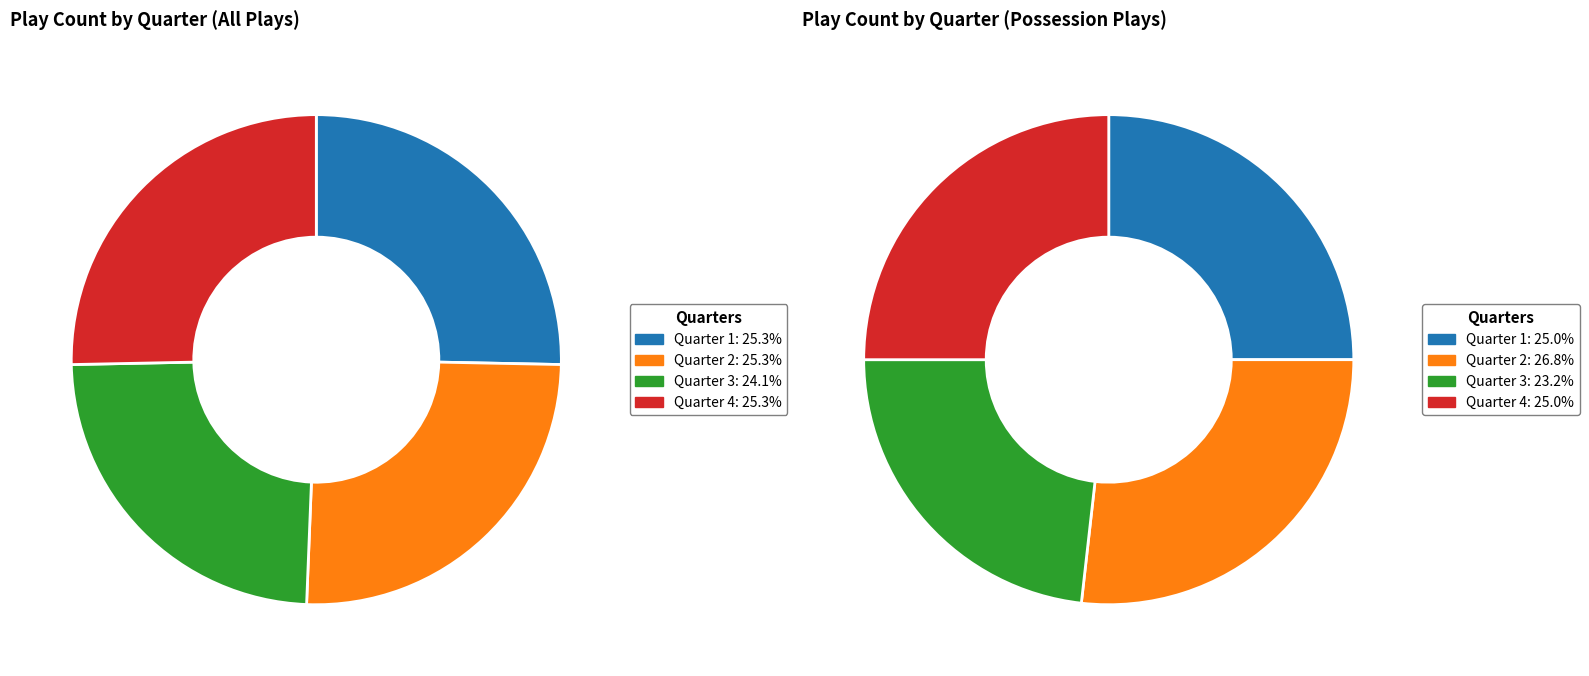

Does Quarter 2 represent more than half of the total?

No